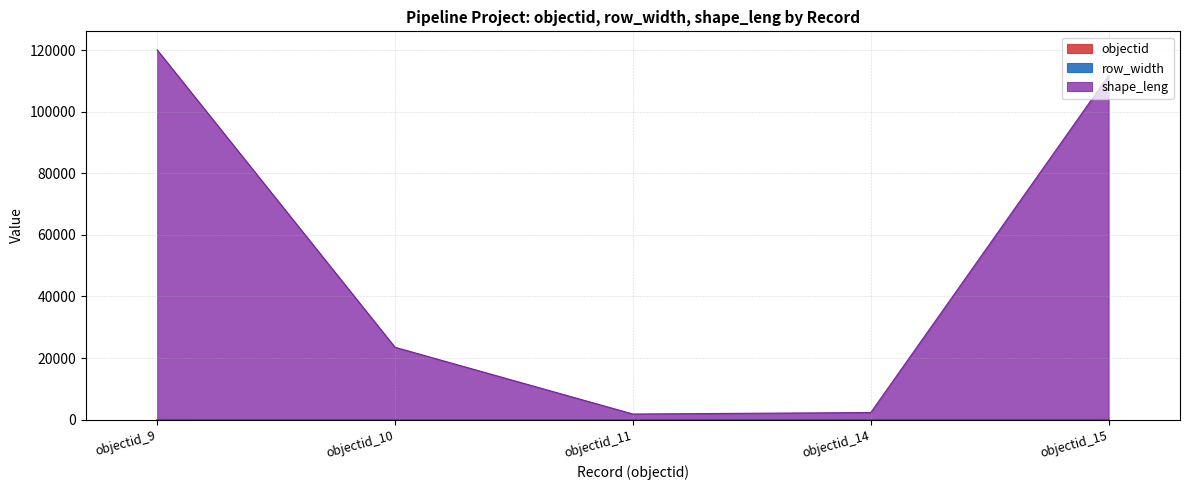

At which category is the sum across all series the highest?

objectid_9